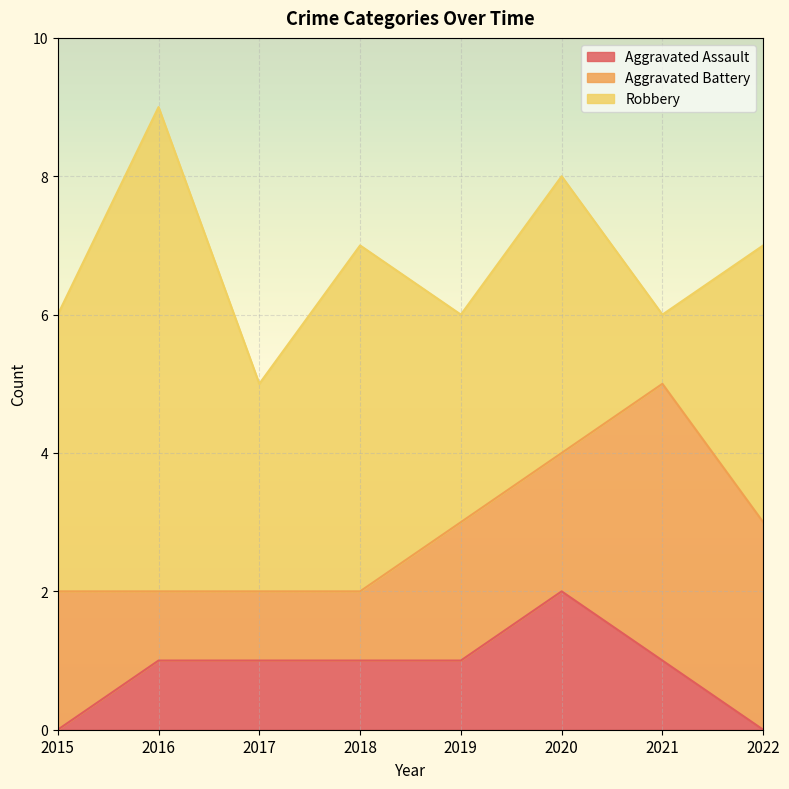

At which label is Aggravated Battery closest to 2?

2015